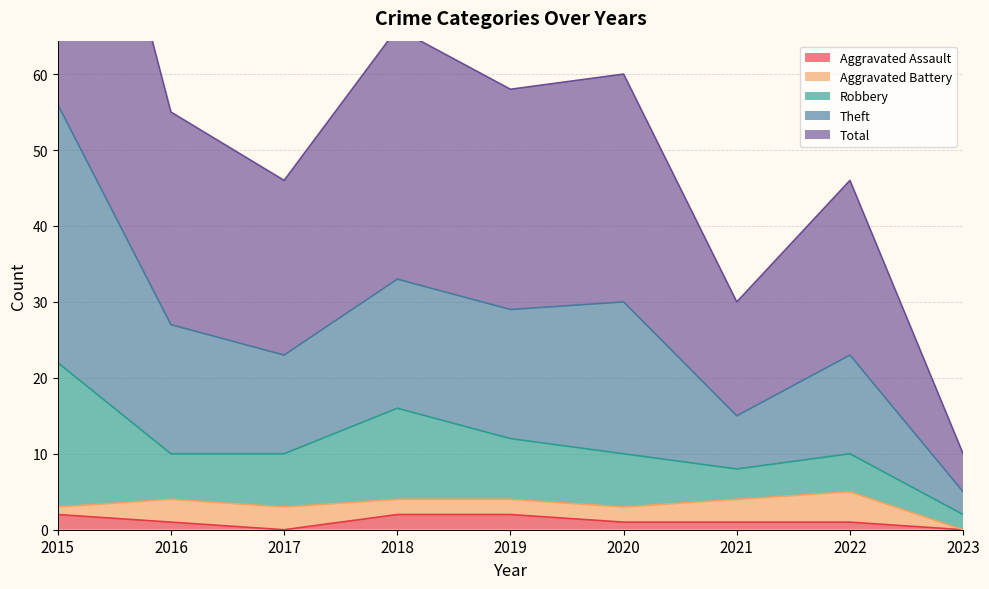

What is the difference between the maximum and second lowest values in the Aggravated Assault series?

2